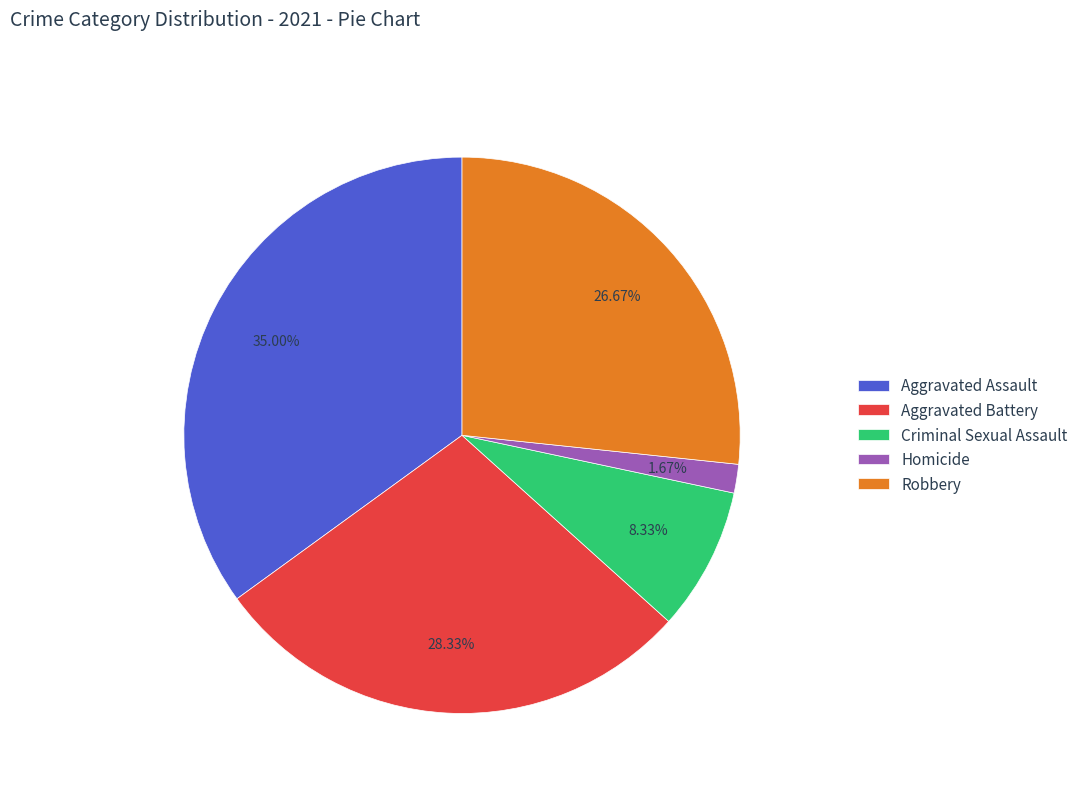

Count the number of slices in the pie.

5